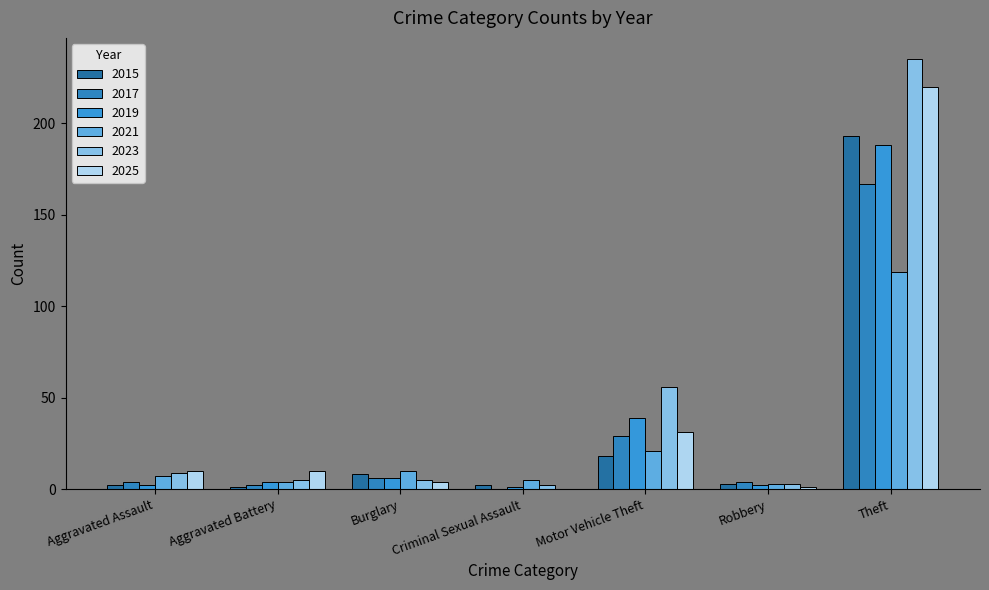

Which series changed the most between Aggravated Assault and Burglary?

2015